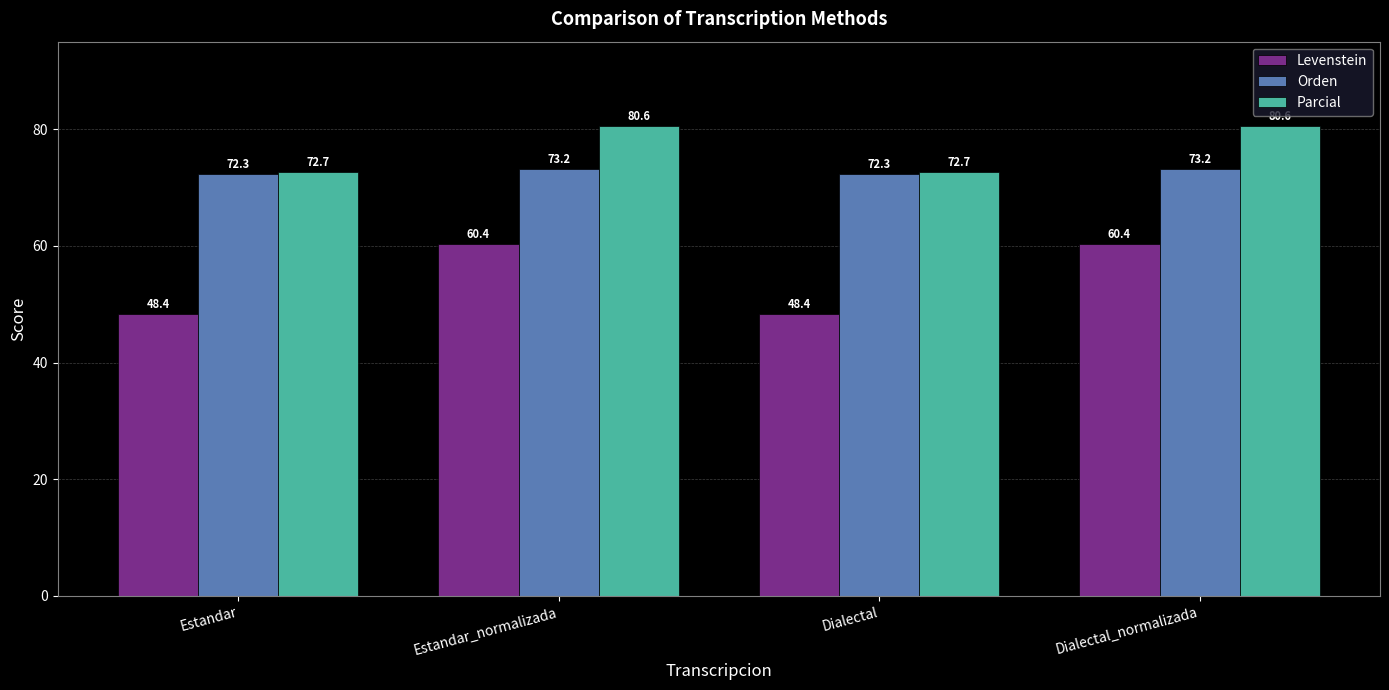

True or false: Parcial has a value of 72.7 at Estandar.

True